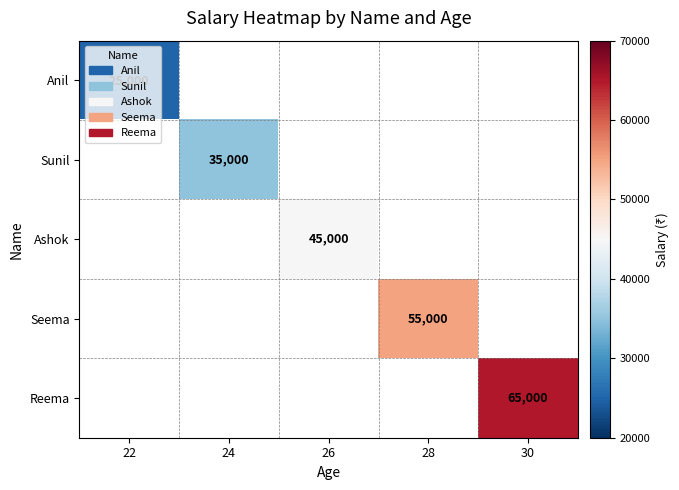

Is it true that Seema equals 21775 at 28?

False